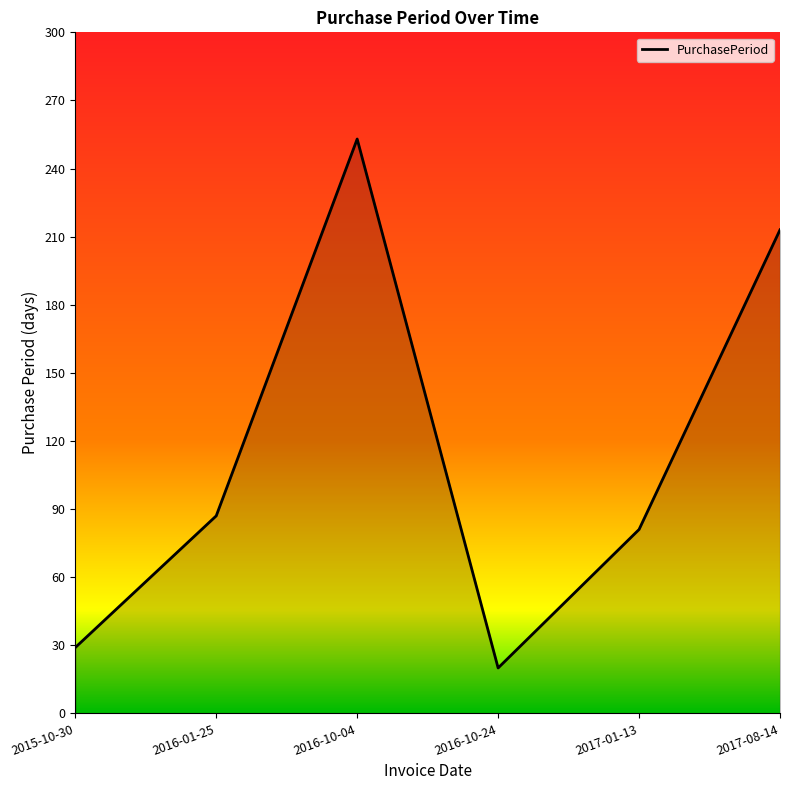

List the labels in order of value, largest first.

2016-10-04, 2017-08-14, 2016-01-25, 2017-01-13, 2015-10-30, 2016-10-24